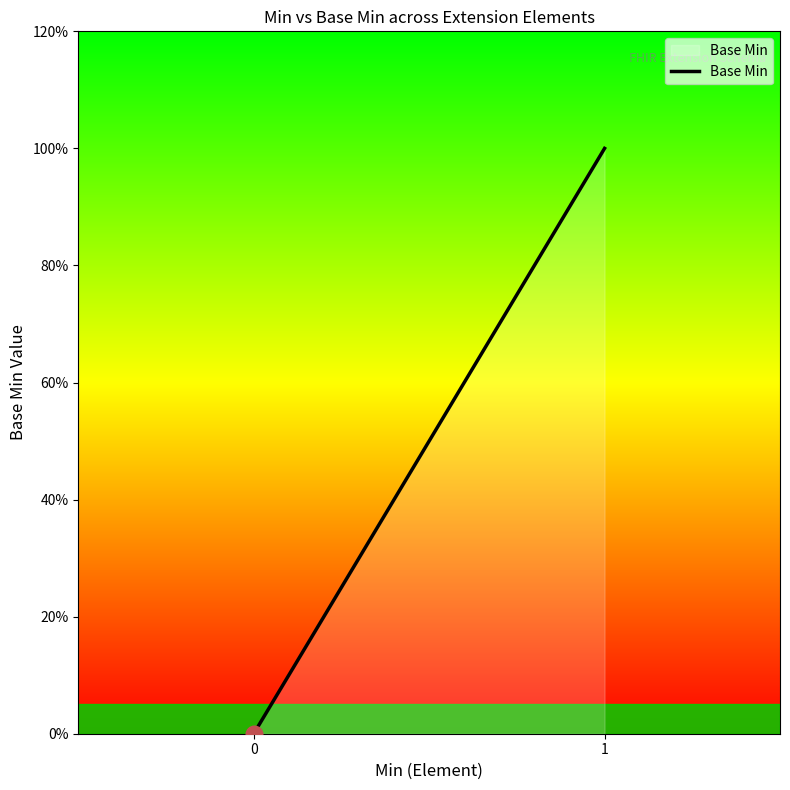

Is this an area chart (filled region under the line)?

Yes